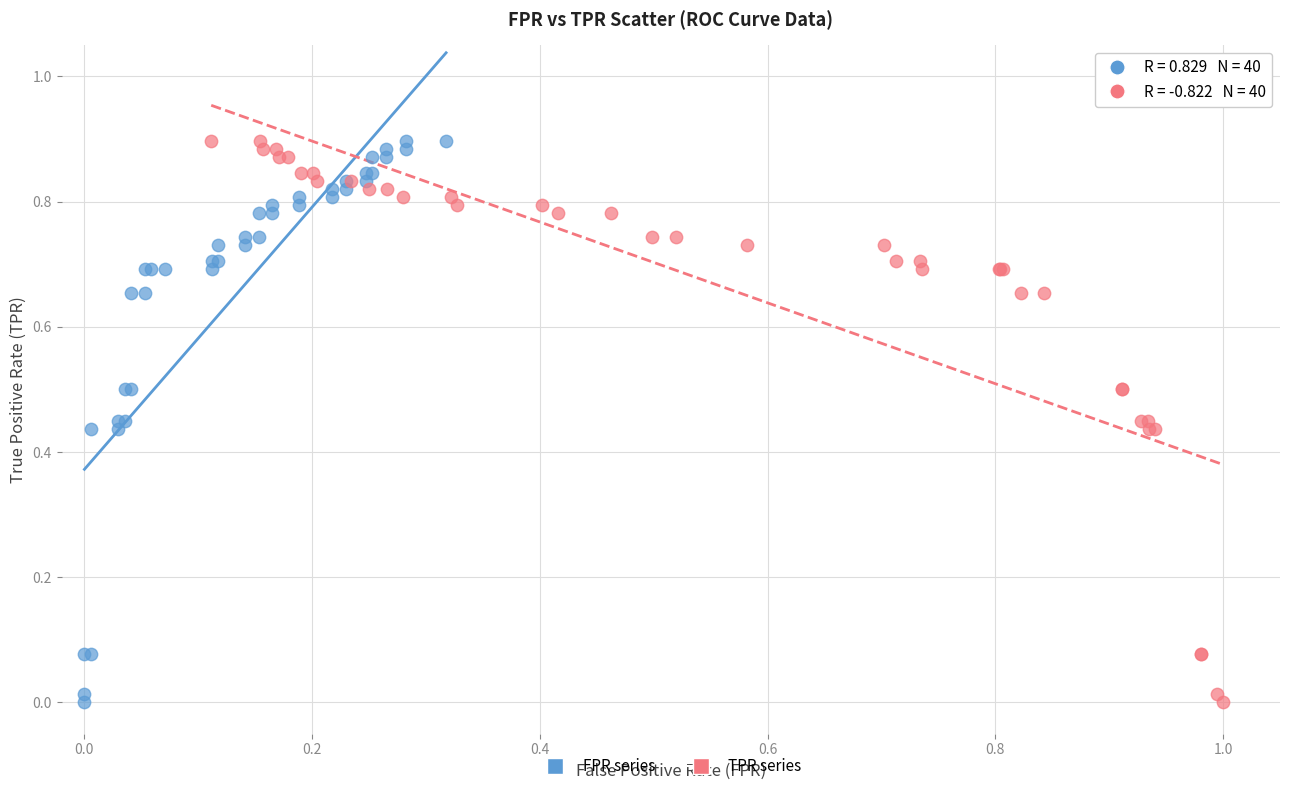

What are all the series names shown in the legend?

FPR series, TPR series